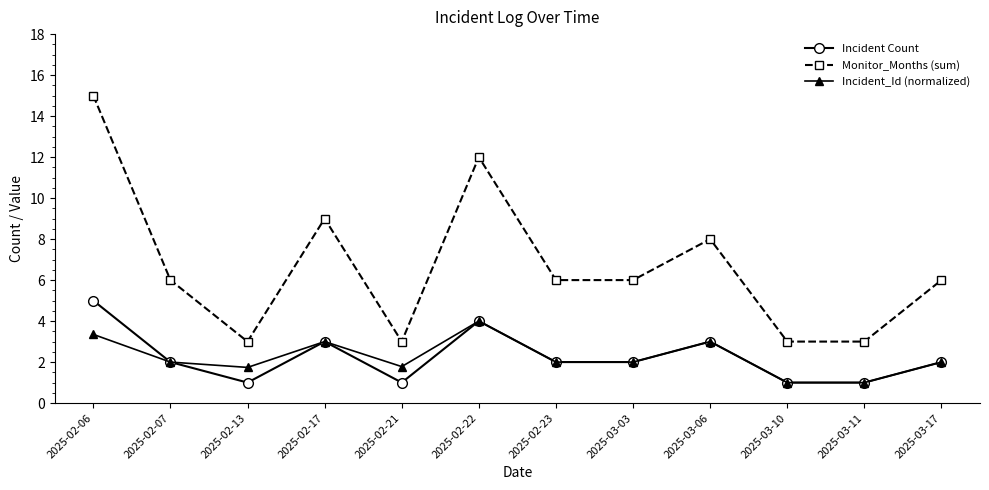

List the series in order of their peak value, lowest first.

Incident_Id (normalized), Incident Count, Monitor_Months (sum)